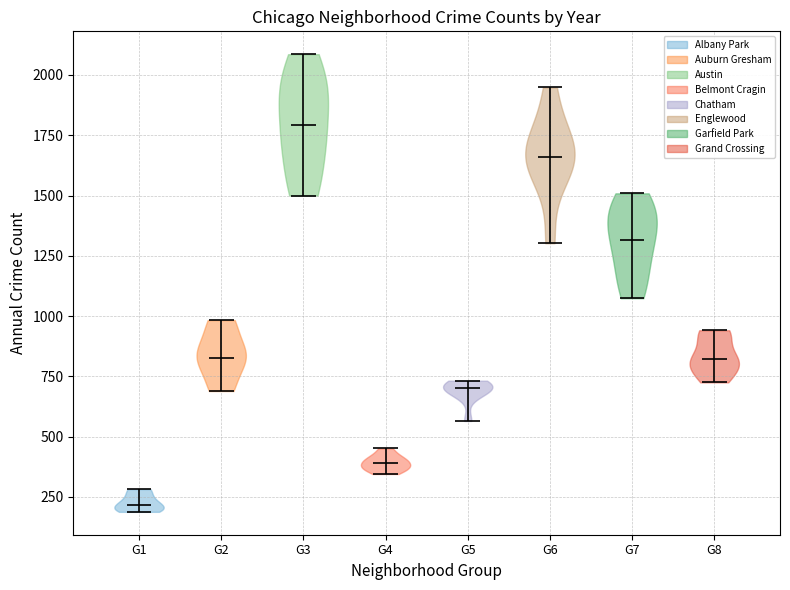

Reading left to right, read every violin against the y-axis: where its median line is, and the lowest and highest points it reaches. The values are not printed on the chart, so give them approximately, as read against the axis.

G1: median line 200, lowest point 200, highest point 300
G2: median line 850, lowest point 700, highest point 1000
G3: median line 1800, lowest point 1500, highest point 2100
G4: median line 400, lowest point 350, highest point 450
G5: median line 700, lowest point 550, highest point 750
G6: median line 1650, lowest point 1300, highest point 1950
G7: median line 1300, lowest point 1050, highest point 1500
G8: median line 800, lowest point 750, highest point 950